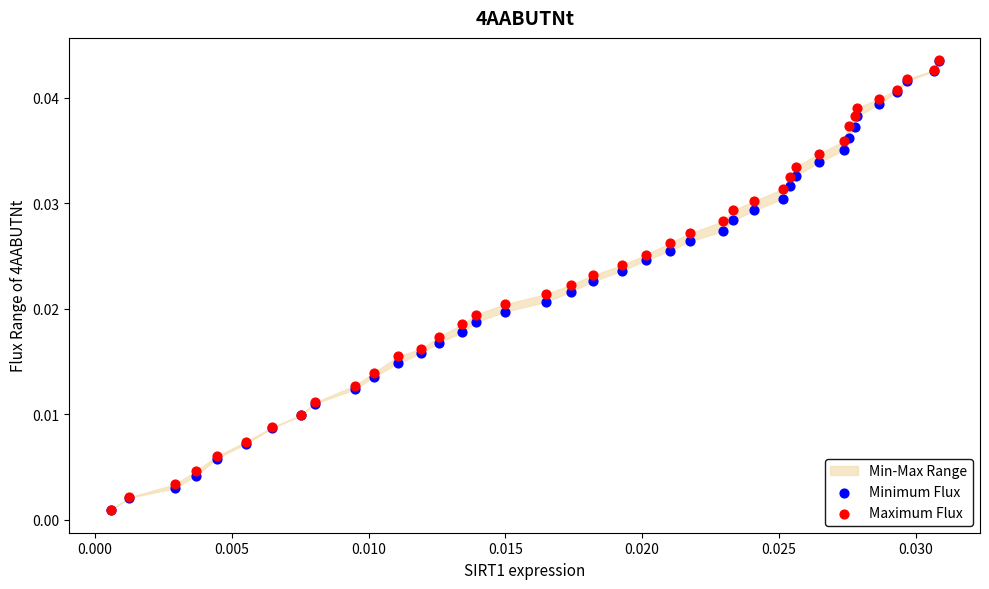

Which series has the widest spread of Y values?

Minimum Flux